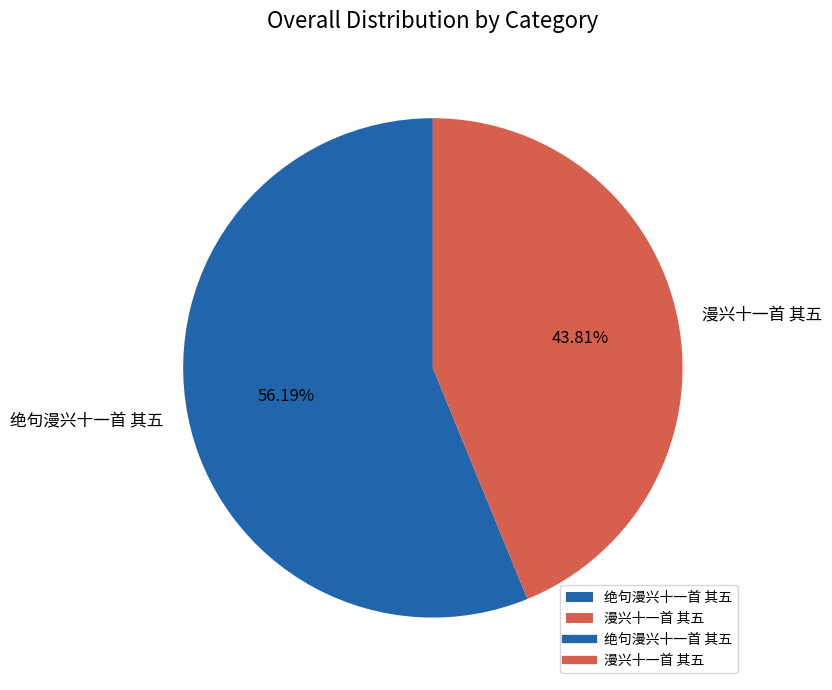

Is it true that 绝句漫兴十一首 其五 is 64% of the pie?

False